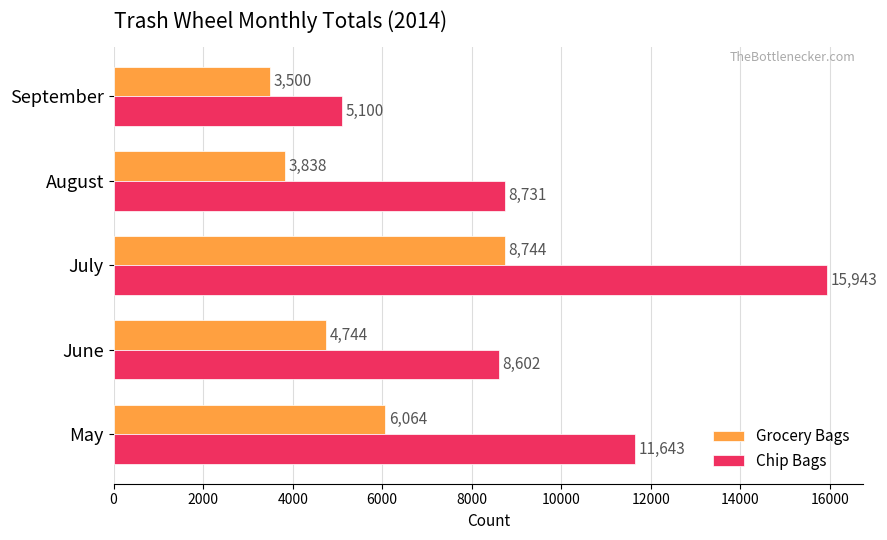

What are all the series names shown in the legend?

Grocery Bags, Chip Bags